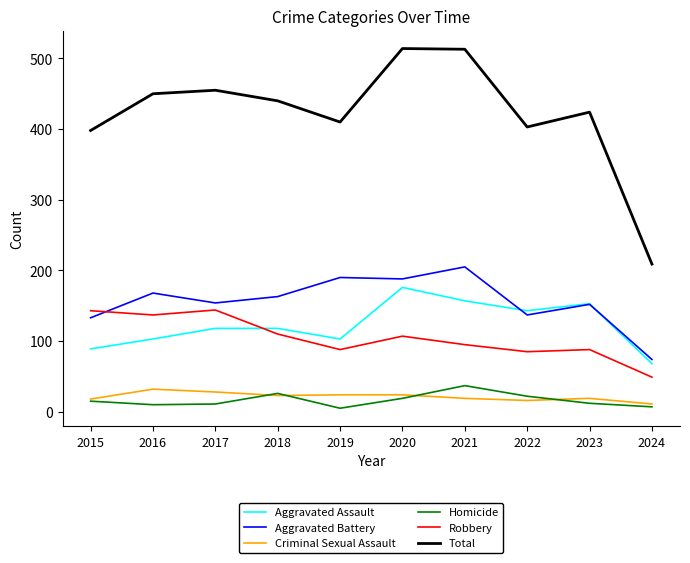

How many lines are shown in the chart?

6